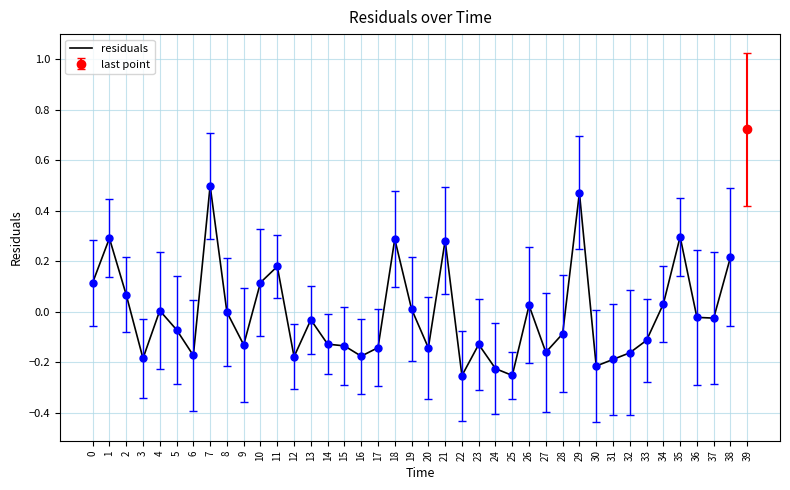

The chart shows a value of -0.3 at 3. True or false?

False